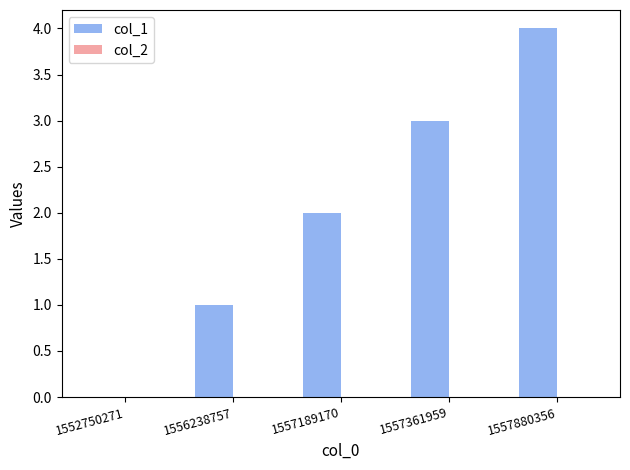

Which label corresponds to the largest value in the chart?

1557880356